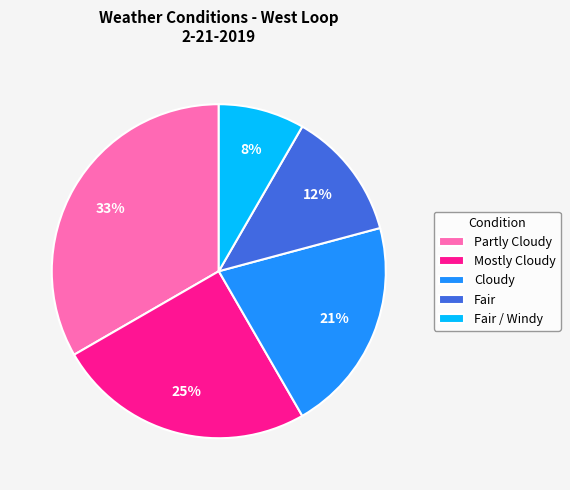

To the nearest percent, what is the difference between the largest and smallest slice percentages?

25%